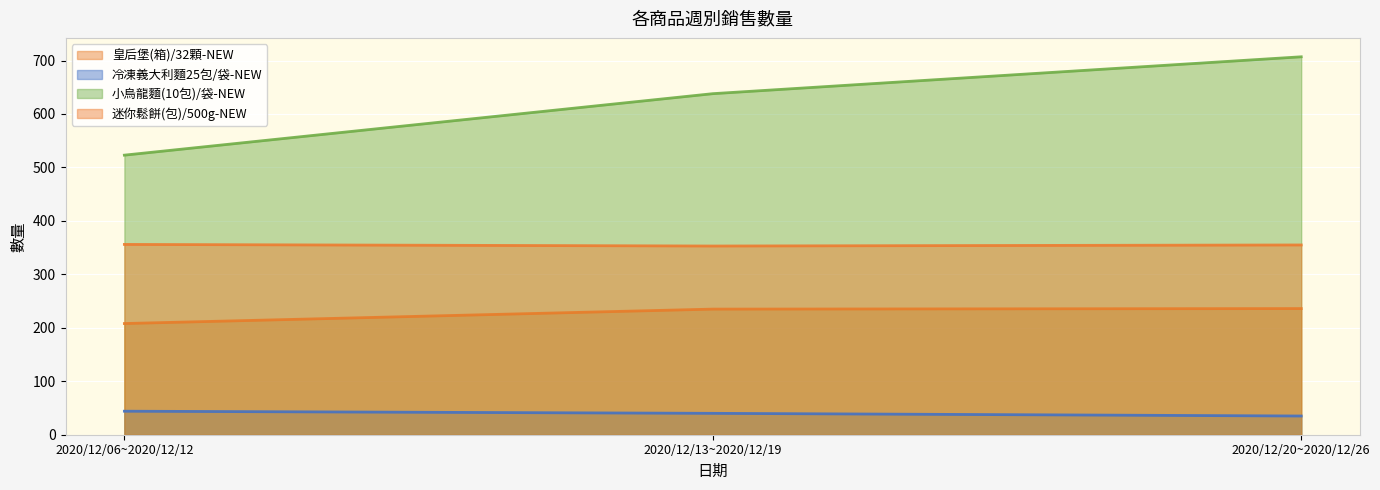

What is the sum of all 皇后堡(箱)/32顆-NEW values?

679